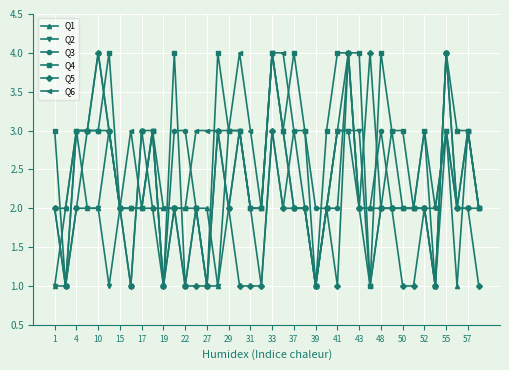

What is the average value of the Q5 series?

2